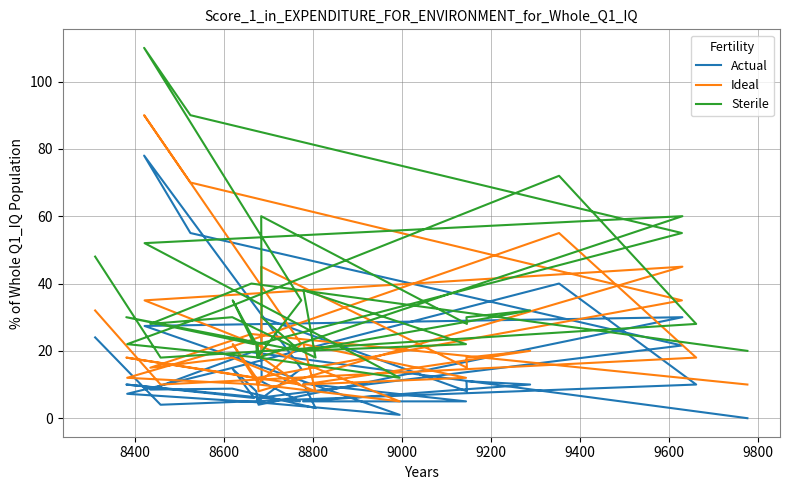

How many interior local peaks does the Ideal series have?

10